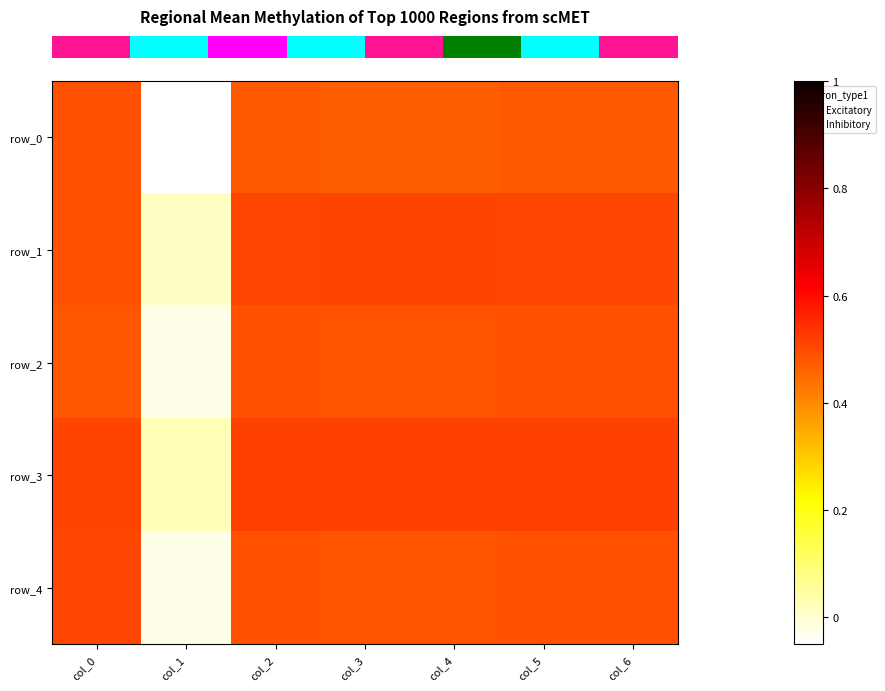

Is the value of row_2 at col_6 greater than the value of row_3 at col_4?

No